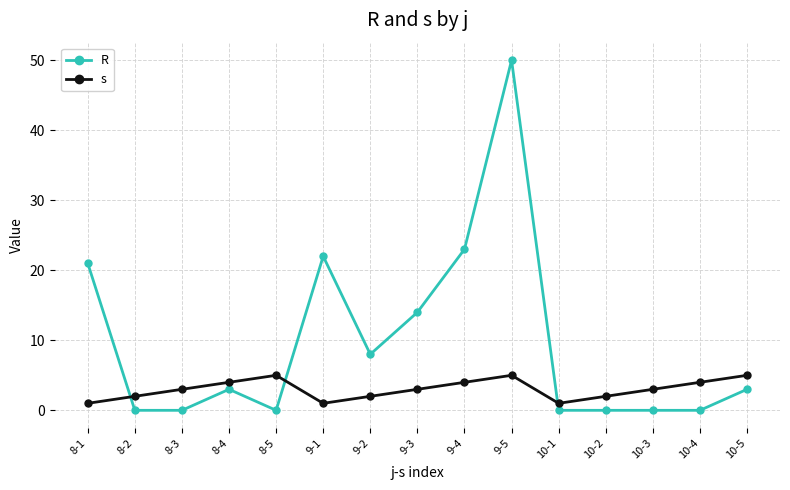

Which category has the highest value in the R series?

9-5